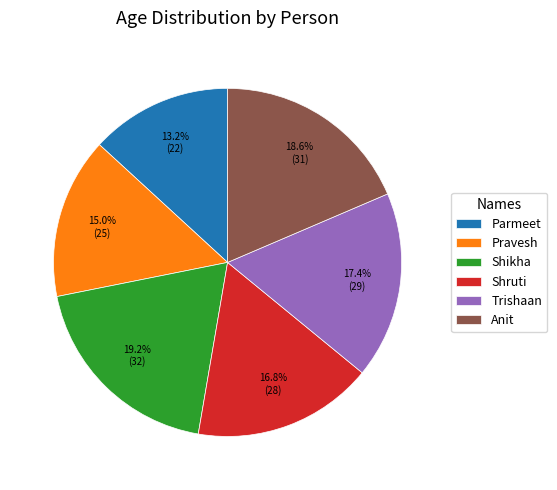

To the nearest percent, what percentage of the pie is Pravesh?

15%